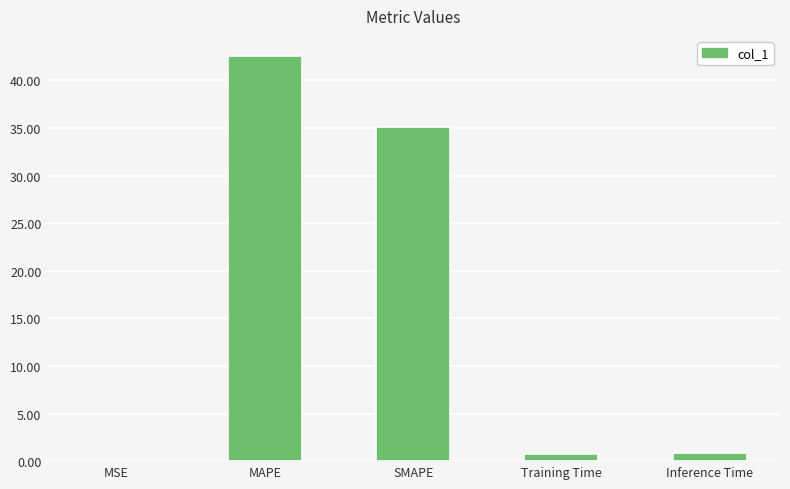

What is the greatest value displayed?

42.6